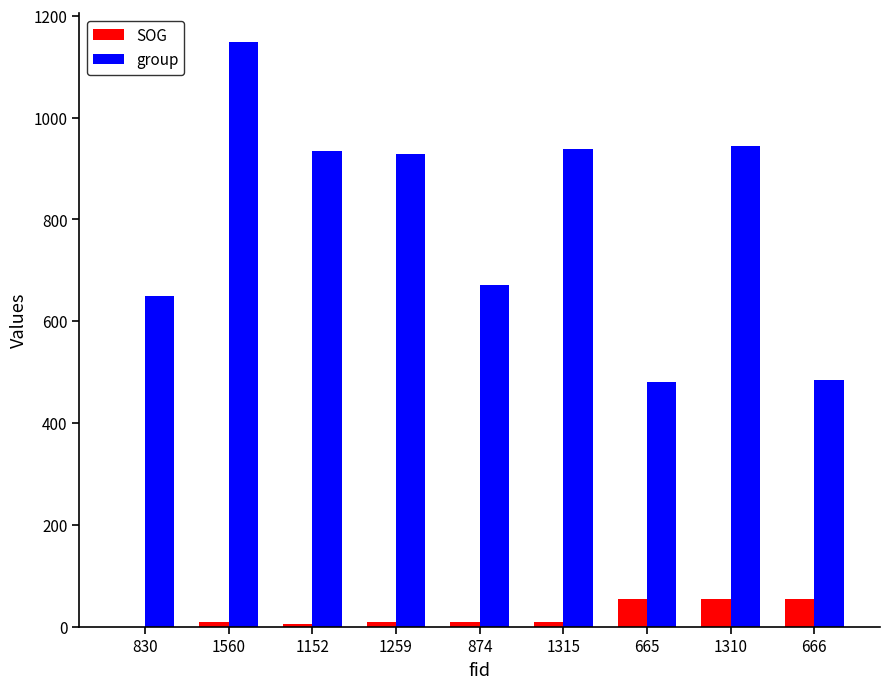

The group series shows 191.9 at 1152. True or false?

False